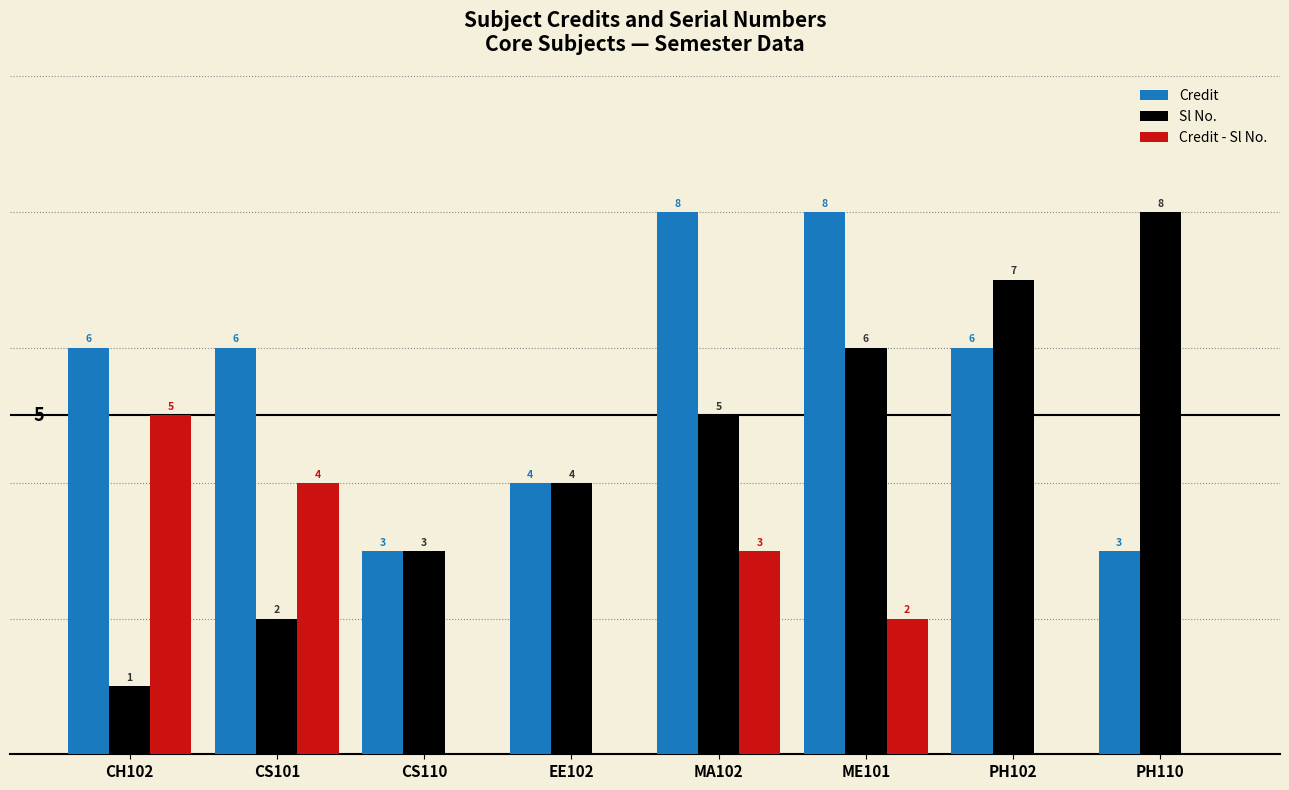

Which category has the lowest value in the Credit - Sl No. series?

PH110